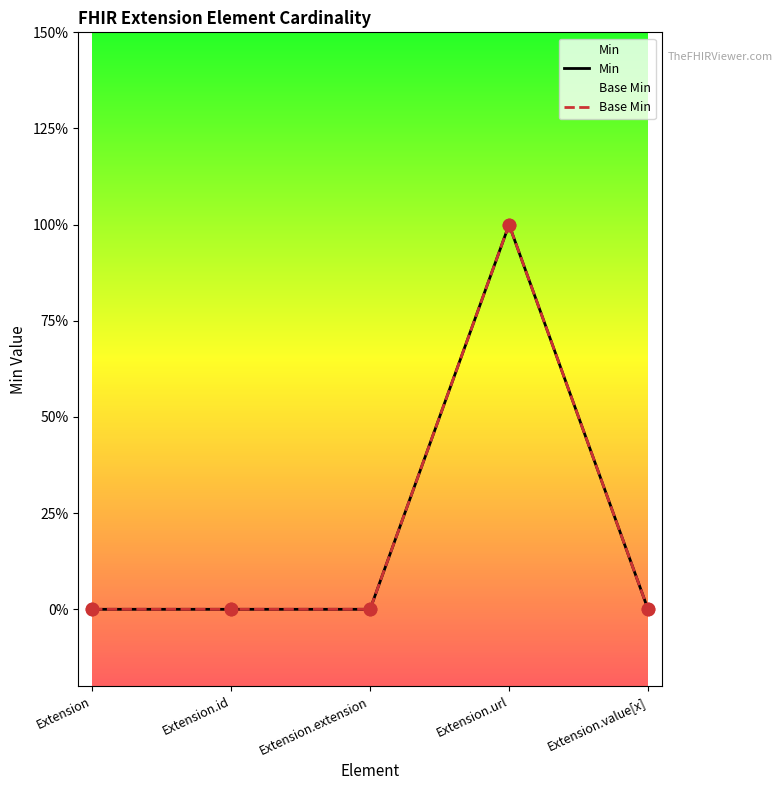

At how many categories does at least one series exceed 0?

1